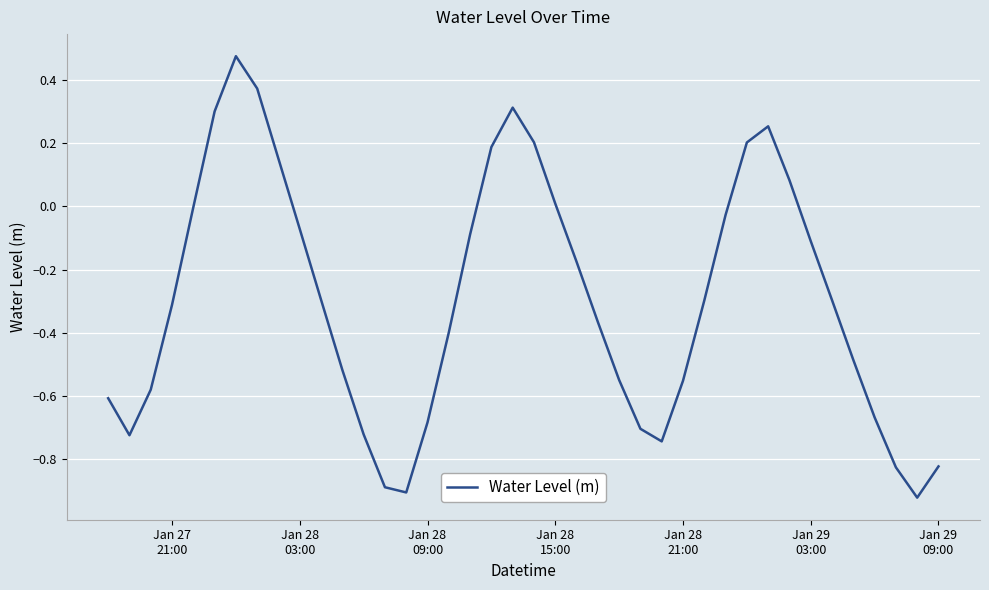

What is the sum of all values?

-11.8